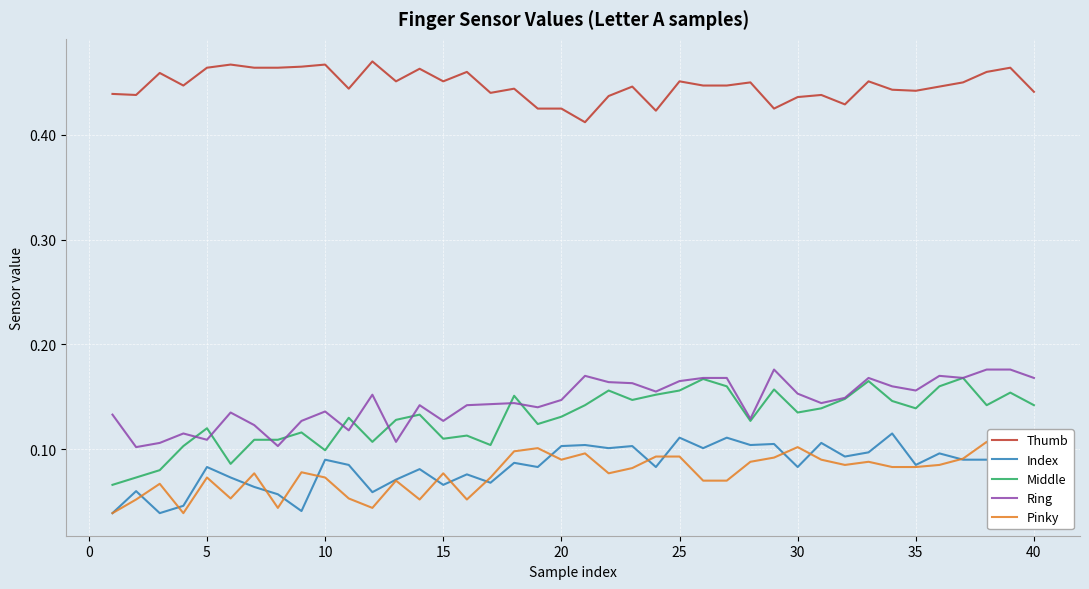

True or false: Thumb and Index intersect in this chart.

False